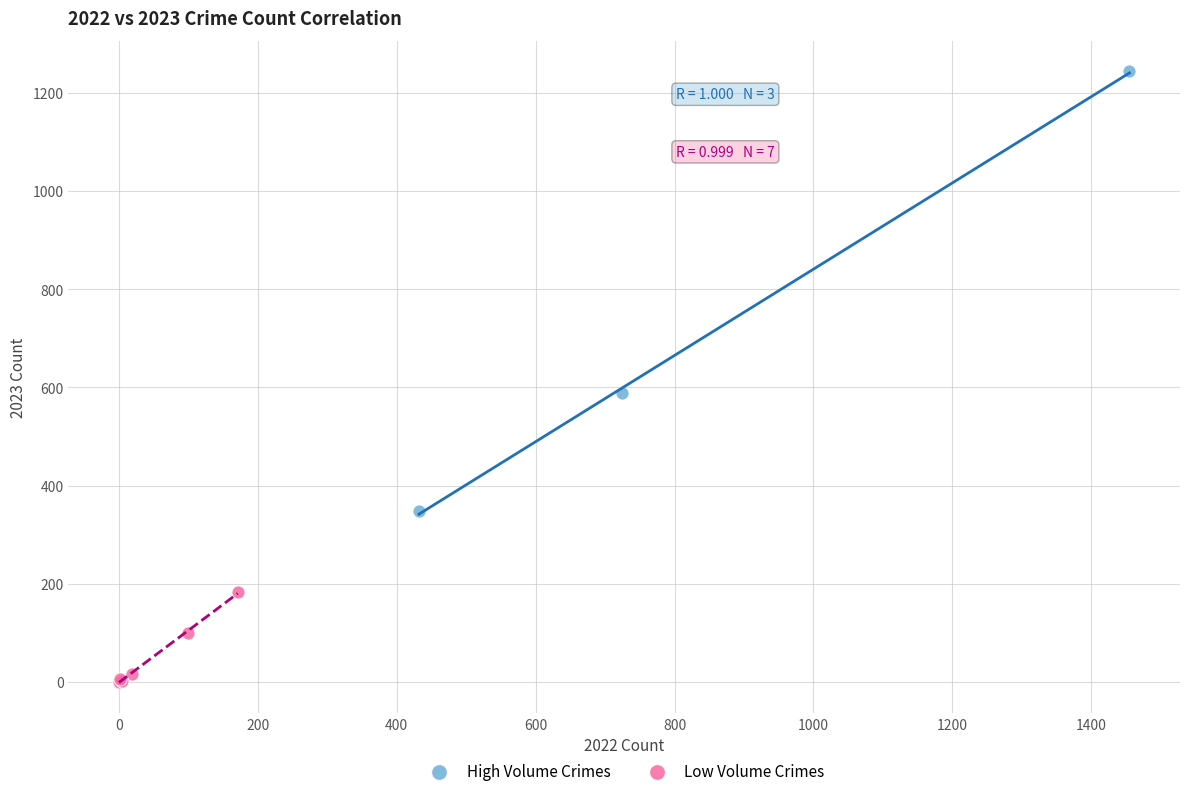

Which series has the widest spread of Y values?

High Volume Crimes